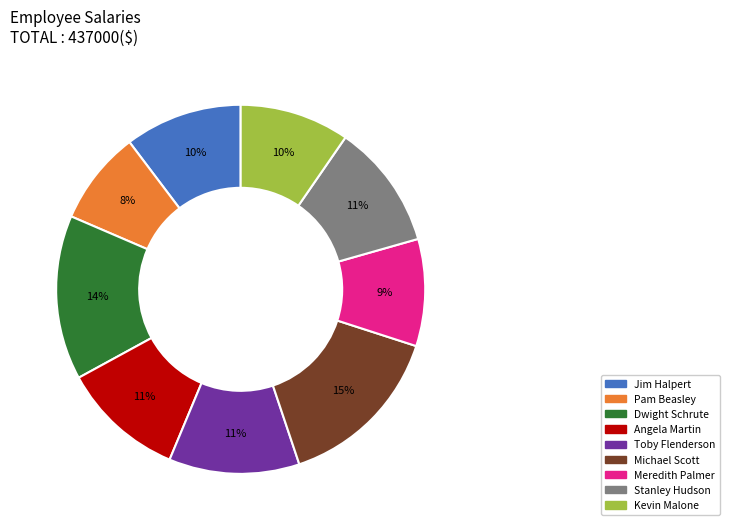

Is the sum of Meredith Palmer and Stanley Hudson greater than half?

No